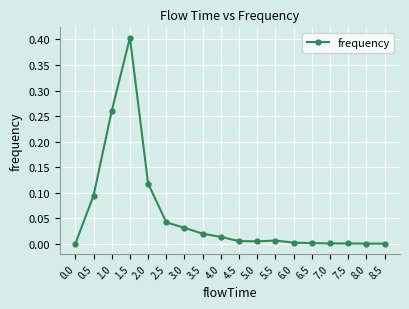

Does the chart have visible grid lines?

Yes